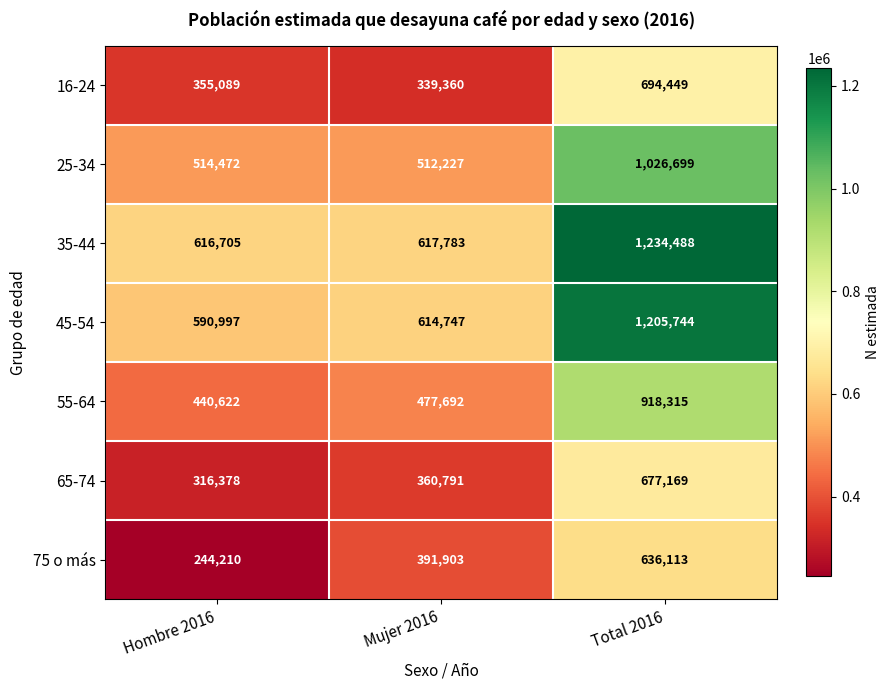

Where is 35-44 nearest to the value 925596?

Mujer 2016